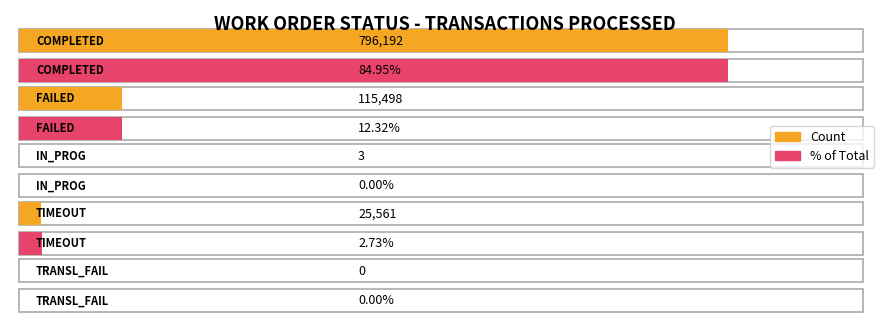

Is it true that COMPLETED equals 34340.3 at TIMEOUT?

False